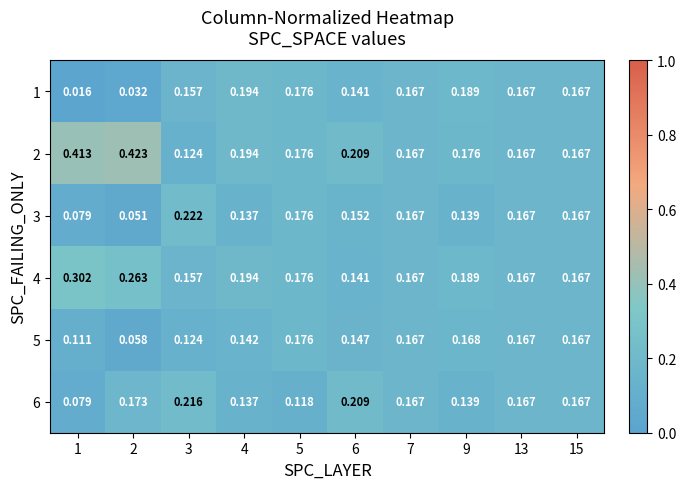

Is the value of 3 at 5 greater than the value of 6 at 4?

Yes